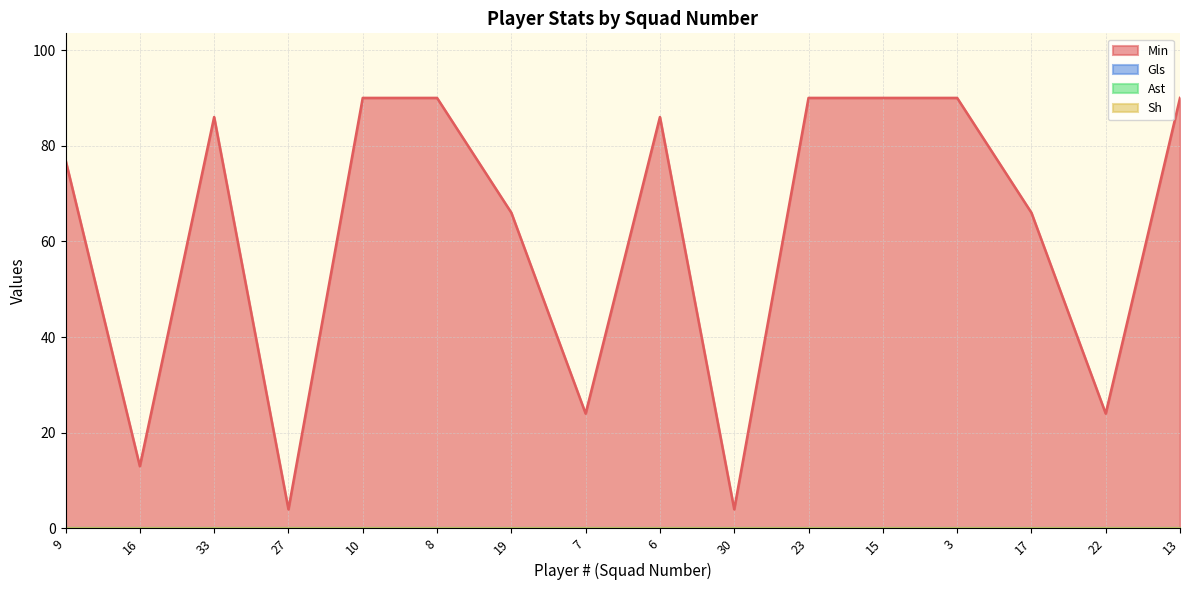

How many lines are shown in the chart?

4